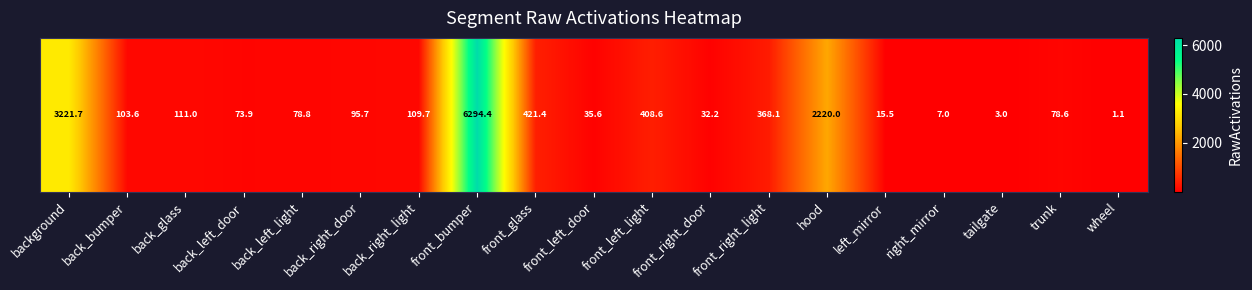

Reading right to left, what are all the values shown in this chart?

1.1	78.6	3.0	7.0	15.5	2220.0	368.1	32.2	408.6	35.6	421.4	6294.4	109.7	95.7	78.8	73.9	111.0	103.6	3221.7